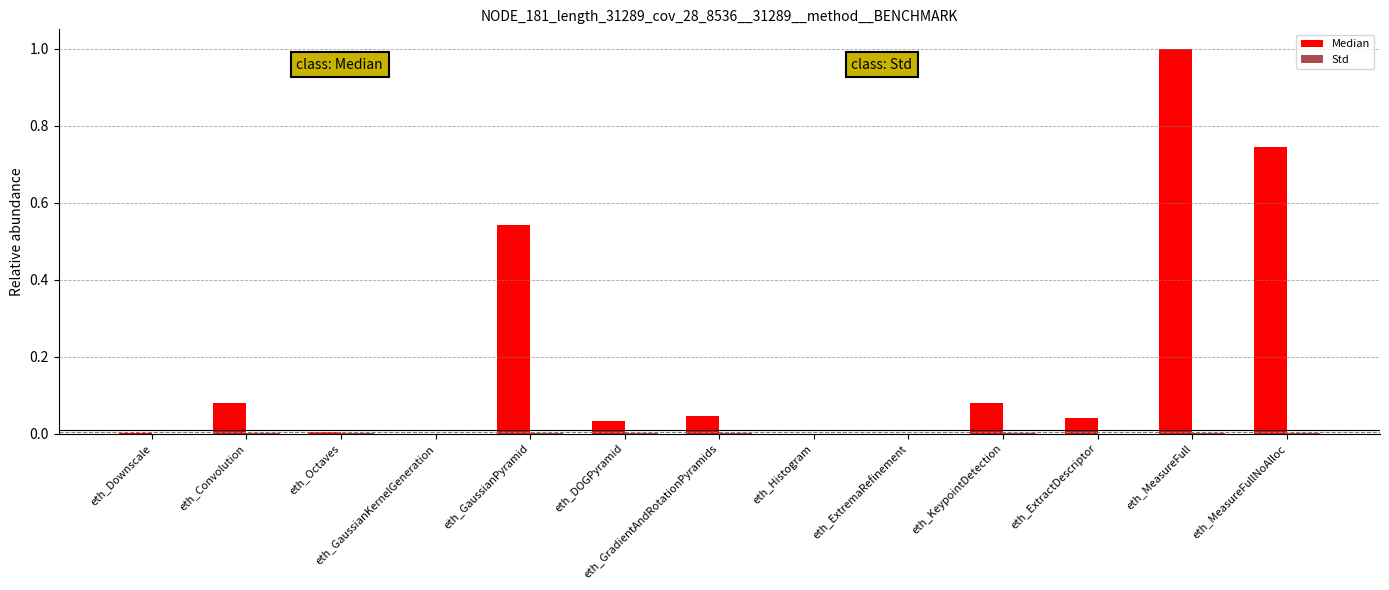

Which series has the largest range (max minus min)?

Median